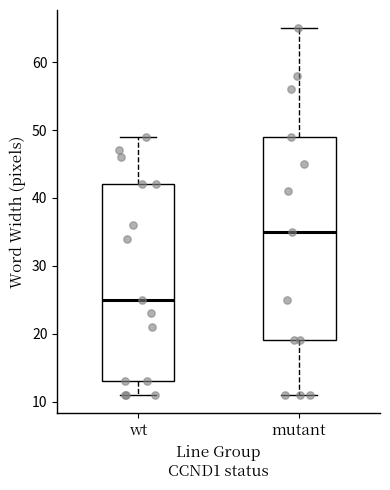

Reading left to right, read every box against the y-axis: the position of its median line, the range the box covers, and the ends of its whiskers. The values are not printed on the chart, so give them approximately, as read against the axis.

wt: median 25, box 13 to 42, whiskers 11 to 49
mutant: median 35, box 19 to 49, whiskers 11 to 65